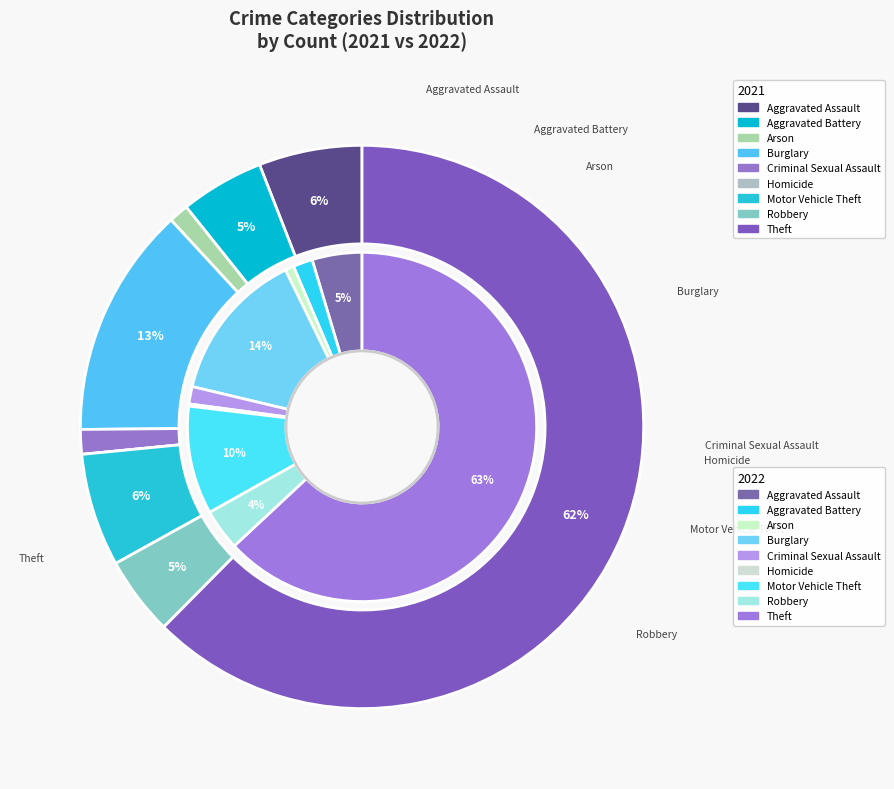

True or false: 5 accounts for 1% of the total.

False